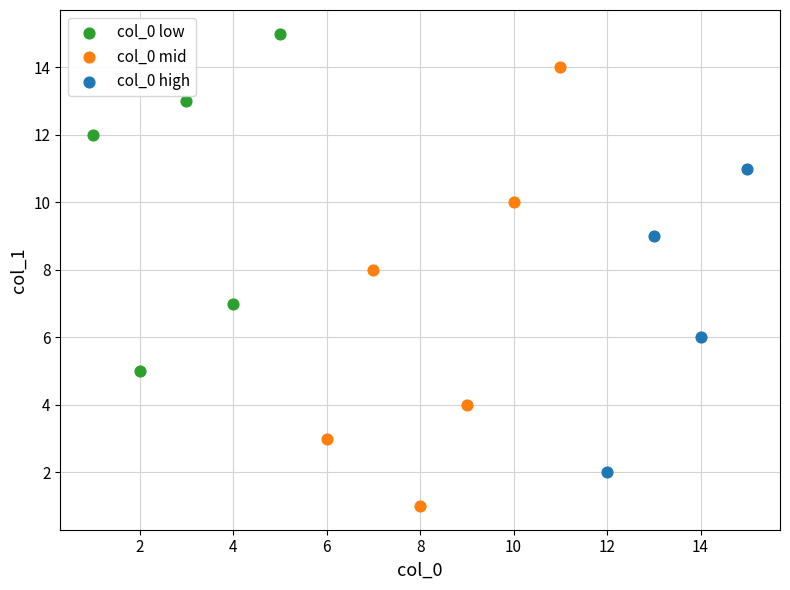

Which series reaches the maximum Y coordinate?

col_0 low